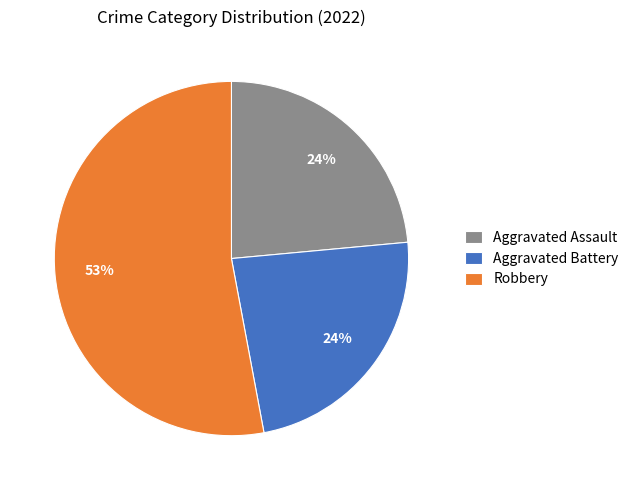

Which category has the biggest portion of the pie?

Robbery